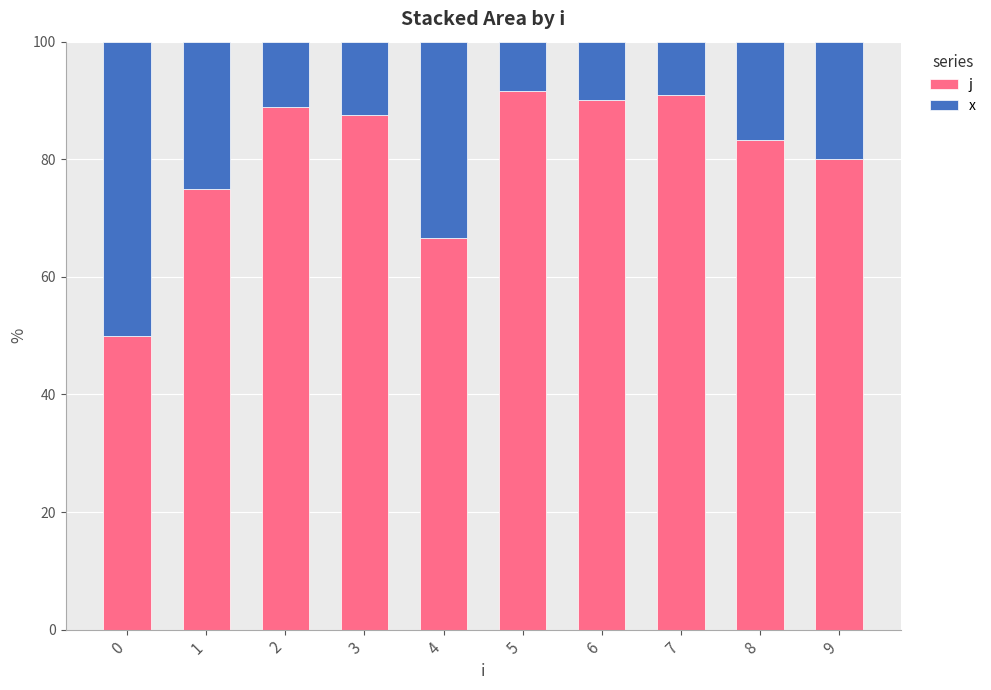

What is the total value across all series at 4?

100.0